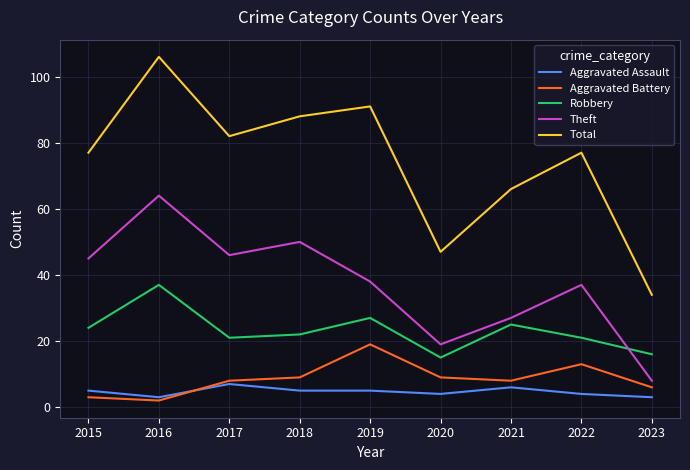

True or false: Robbery has a value of 25 at 2021.

True